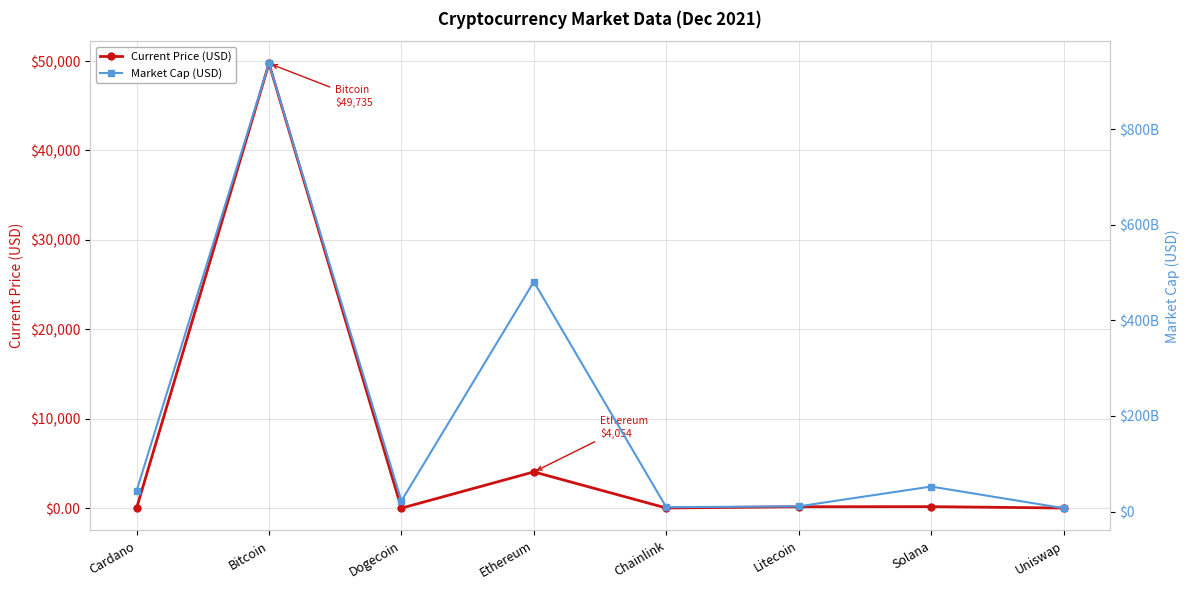

What is the maximum value for Current Price (USD)?

49735.0